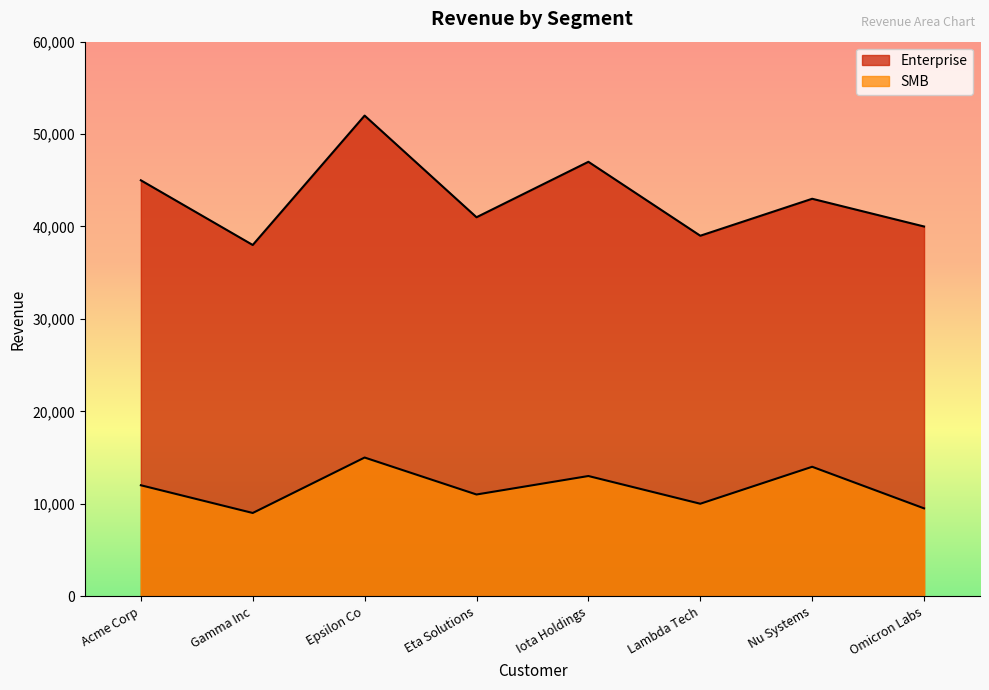

What is the label of the 7th point from the right?

Gamma Inc